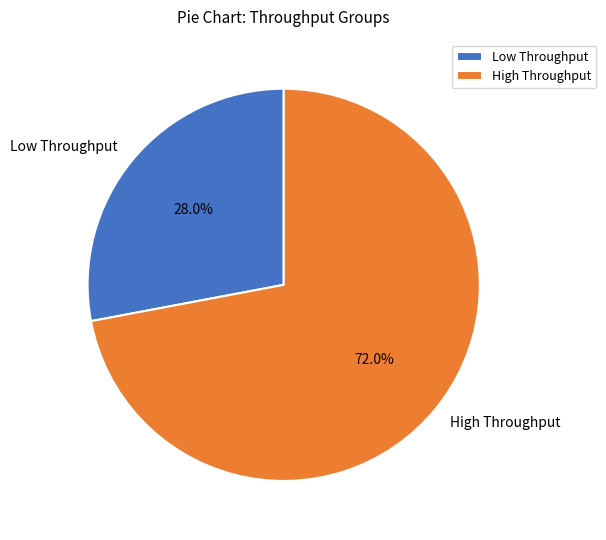

Which has a higher value, Low Throughput or High Throughput?

High Throughput